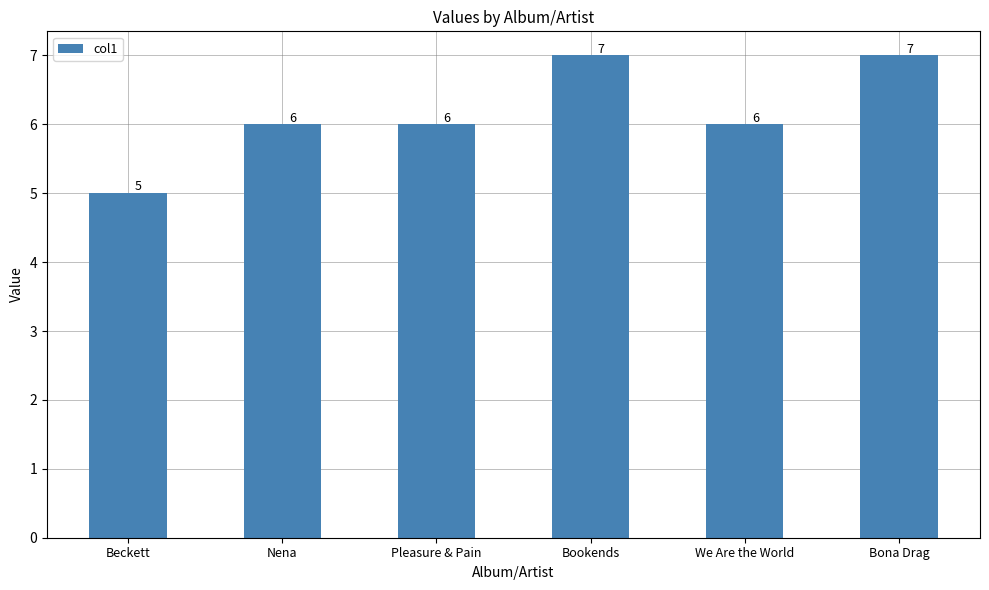

Count the number of categories in the chart.

6